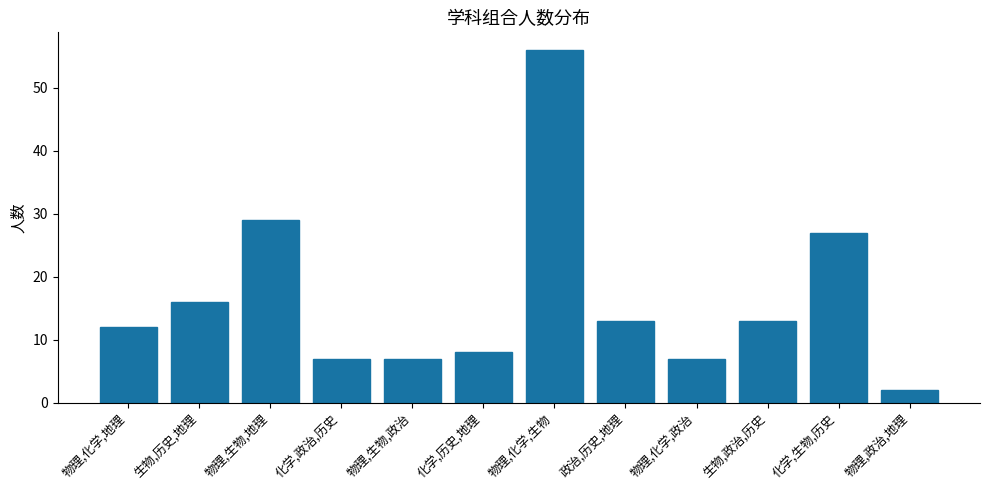

What value does the data have at 生物,历史,地理, to the nearest 5?

15